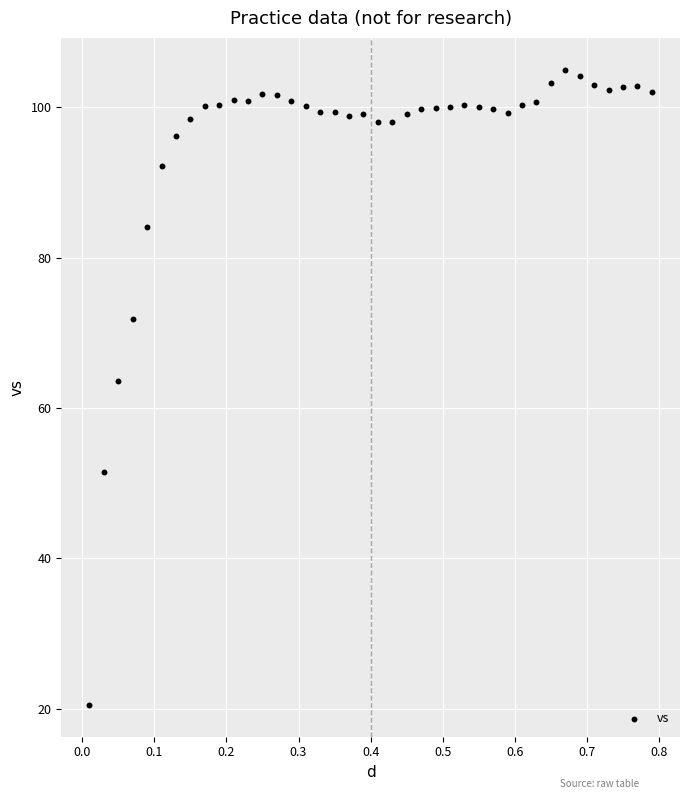

What is the range of Y values (max minus min)?

84.5